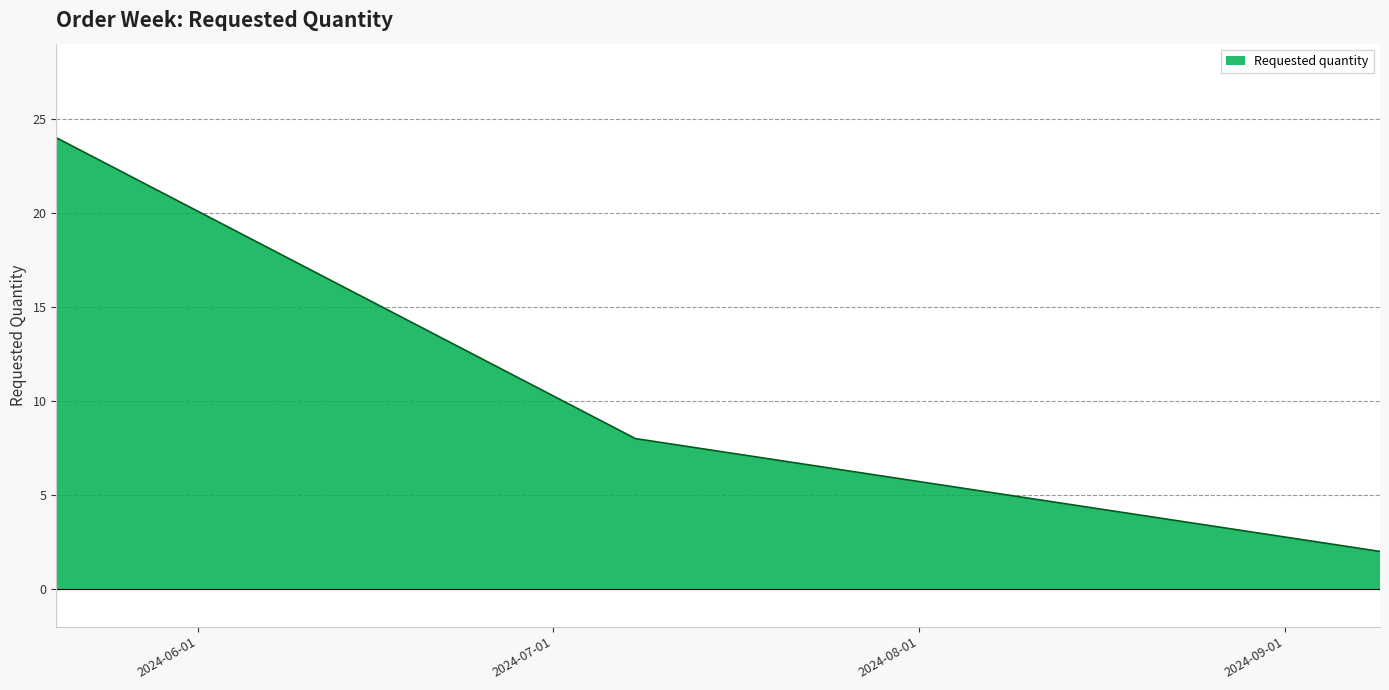

What is the difference between the maximum and second lowest values?

16